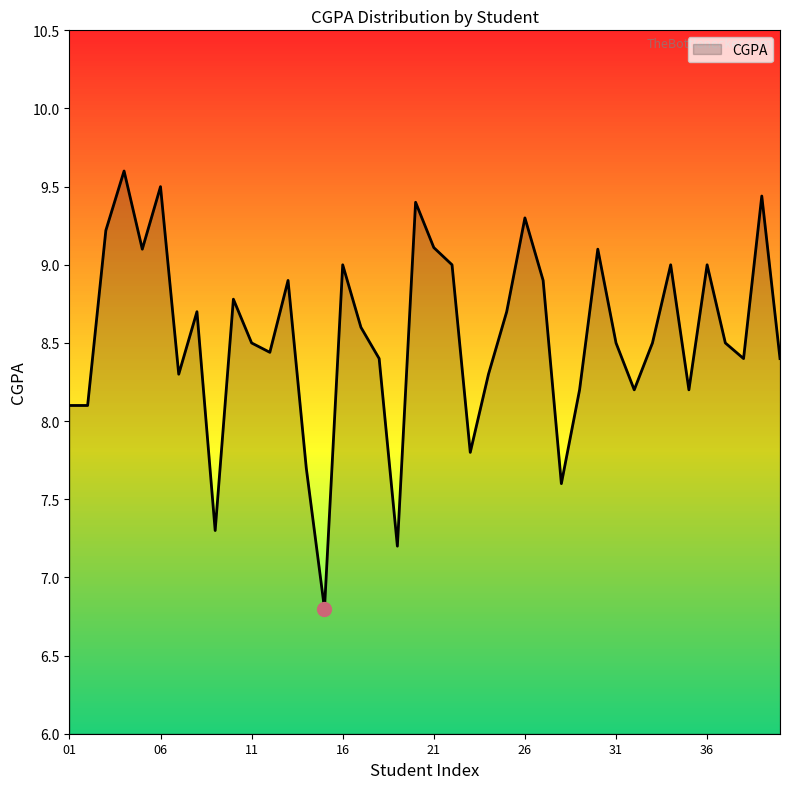

What is the smallest value displayed?

6.8